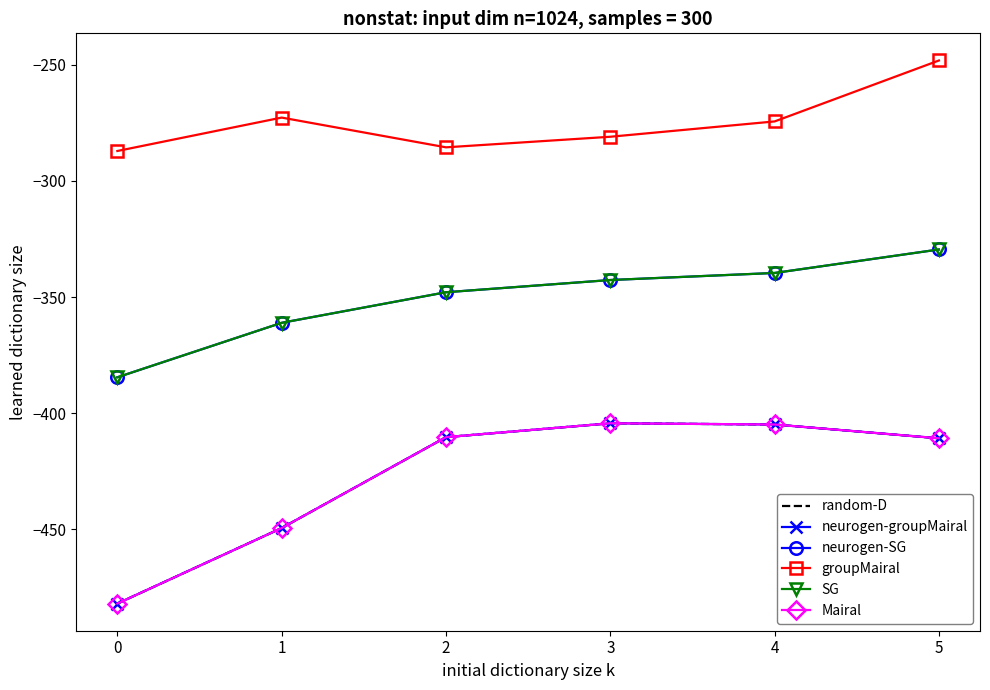

How many data points in groupMairal are less than -274?

4